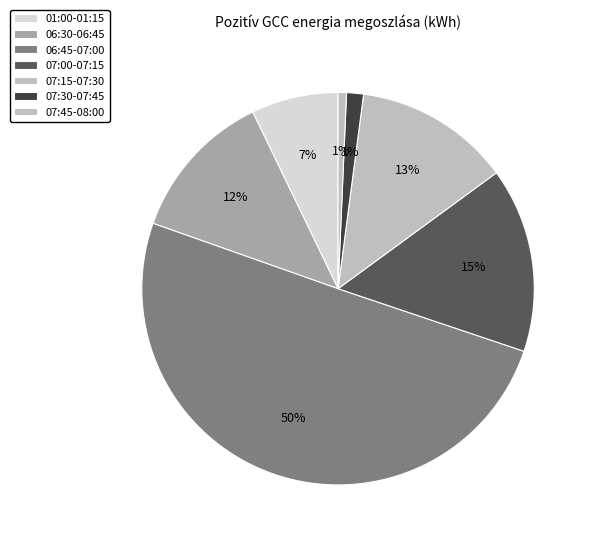

True or false: 07:30-07:45 accounts for 7% of the total.

False